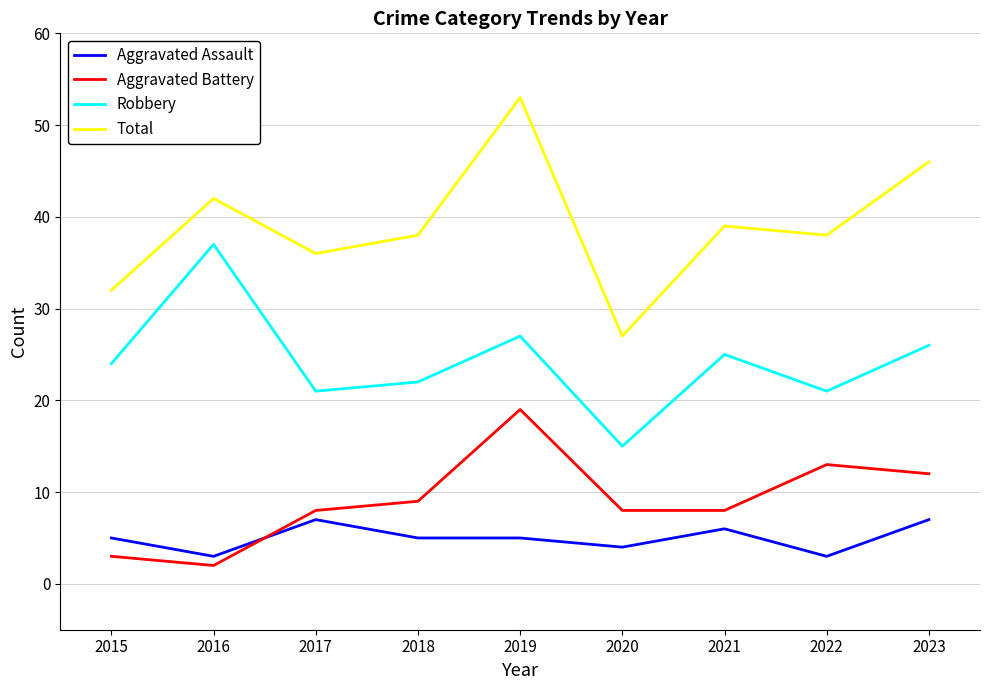

Is it true that Aggravated Battery equals 8 at 2021?

True